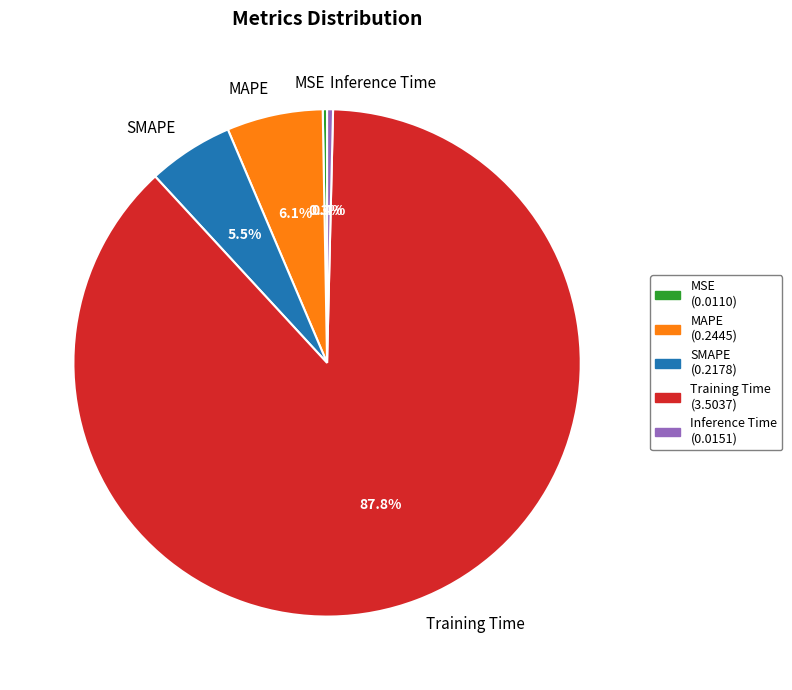

What percentage is the MAPE slice, to the nearest percent?

6%